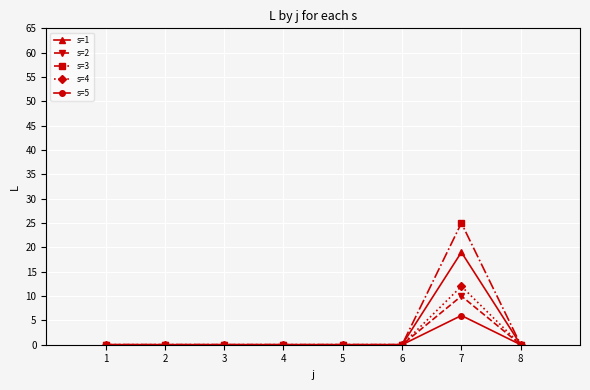

How many lines are shown in the chart?

5